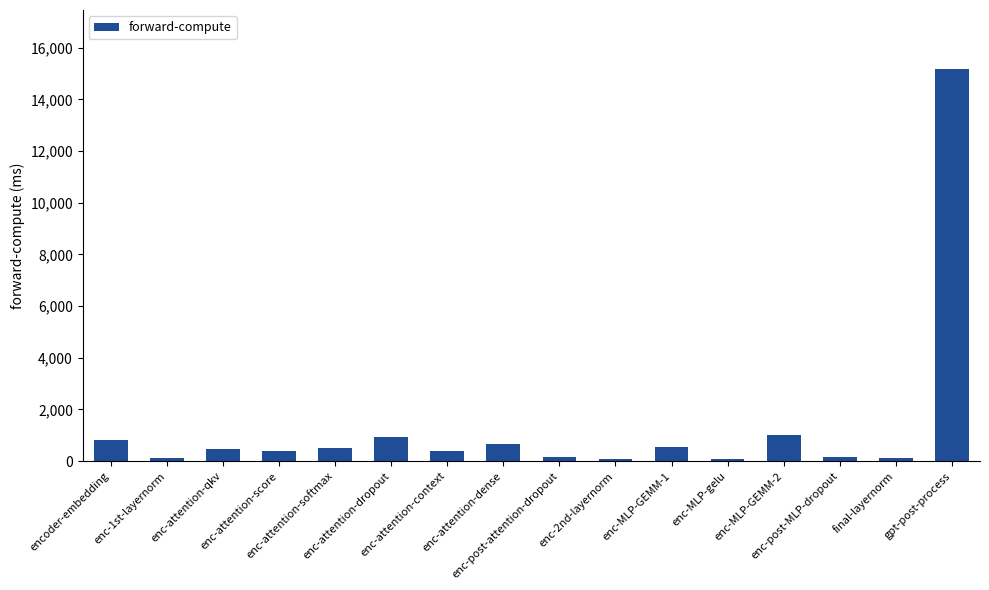

What is the difference between the second highest and second lowest values?

931.3